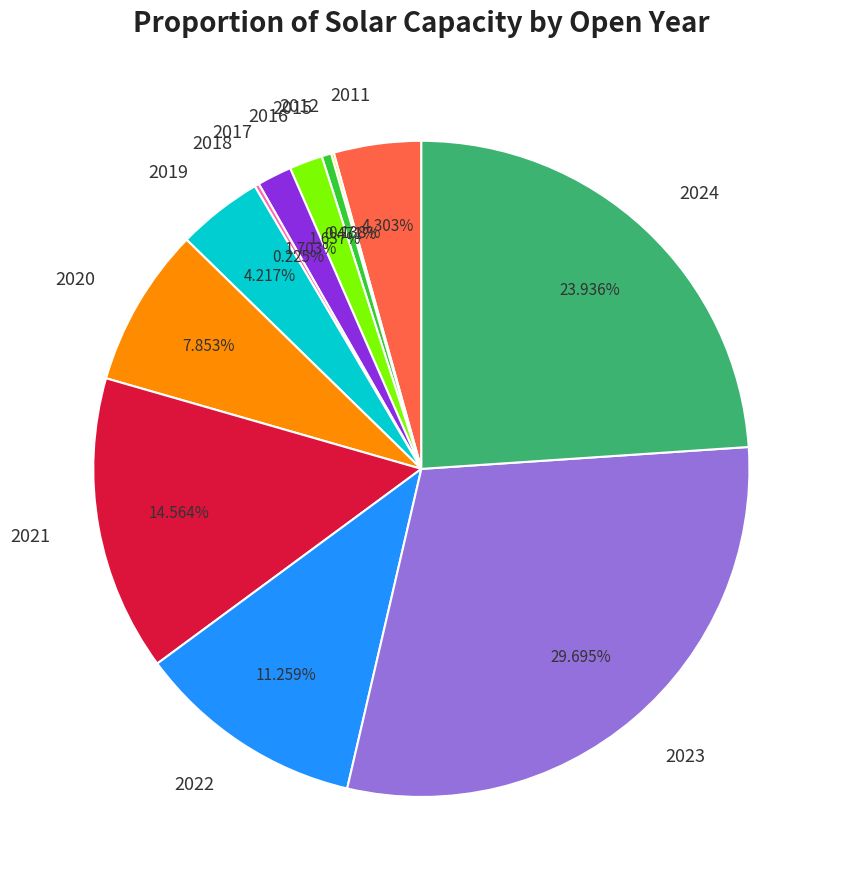

Between 2023 and 2011, which is larger?

2023